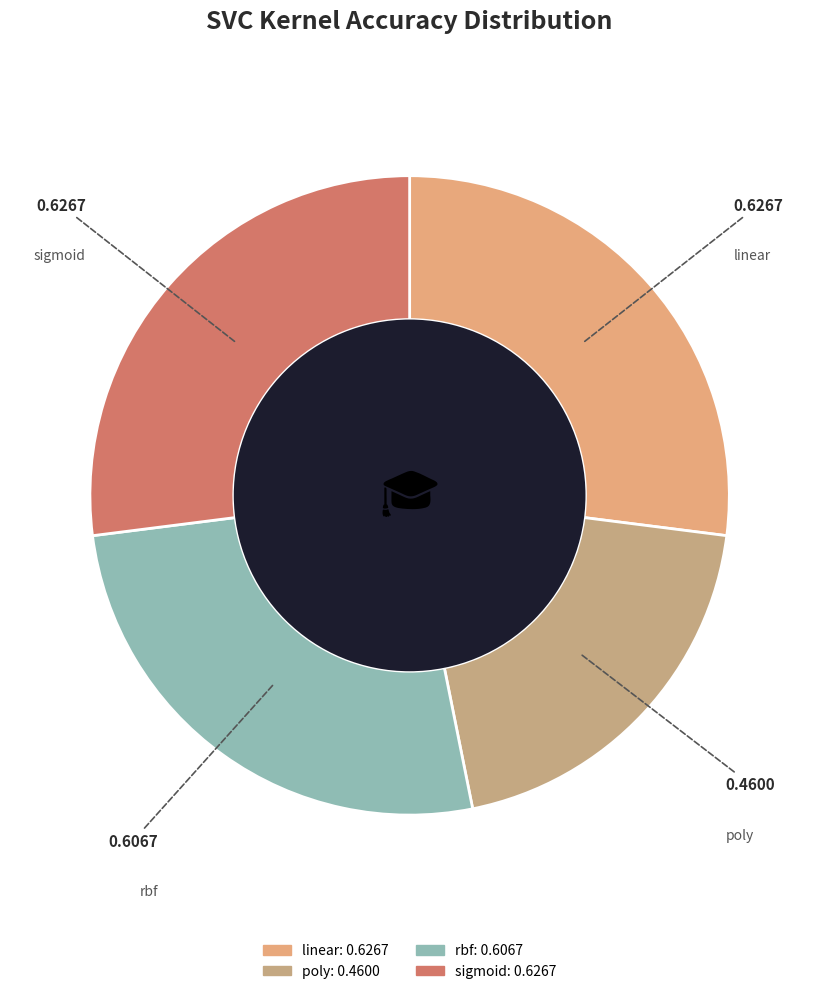

Combined, do poly and rbf account for over 50%?

No